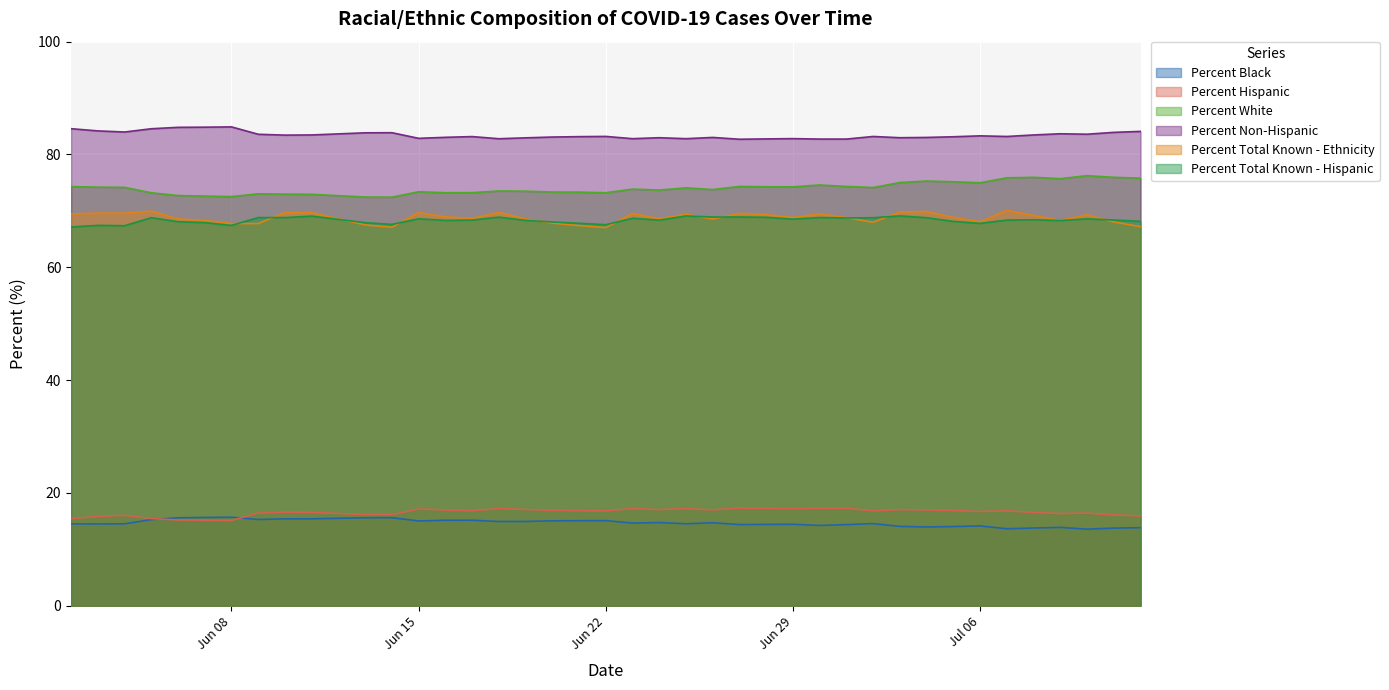

True or false: Percent Hispanic and Percent Non-Hispanic cross at least once.

False